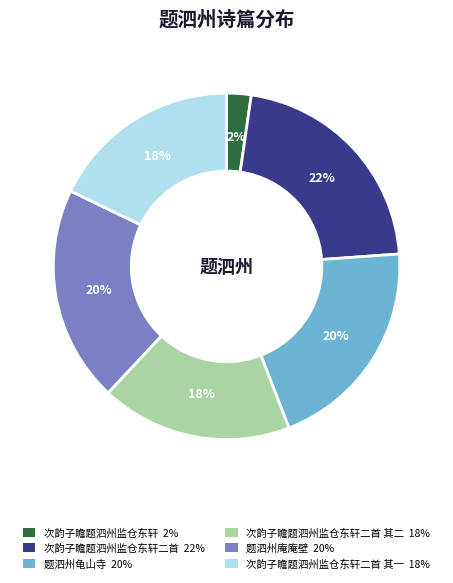

Is there any slice that represents more than half of the pie?

No